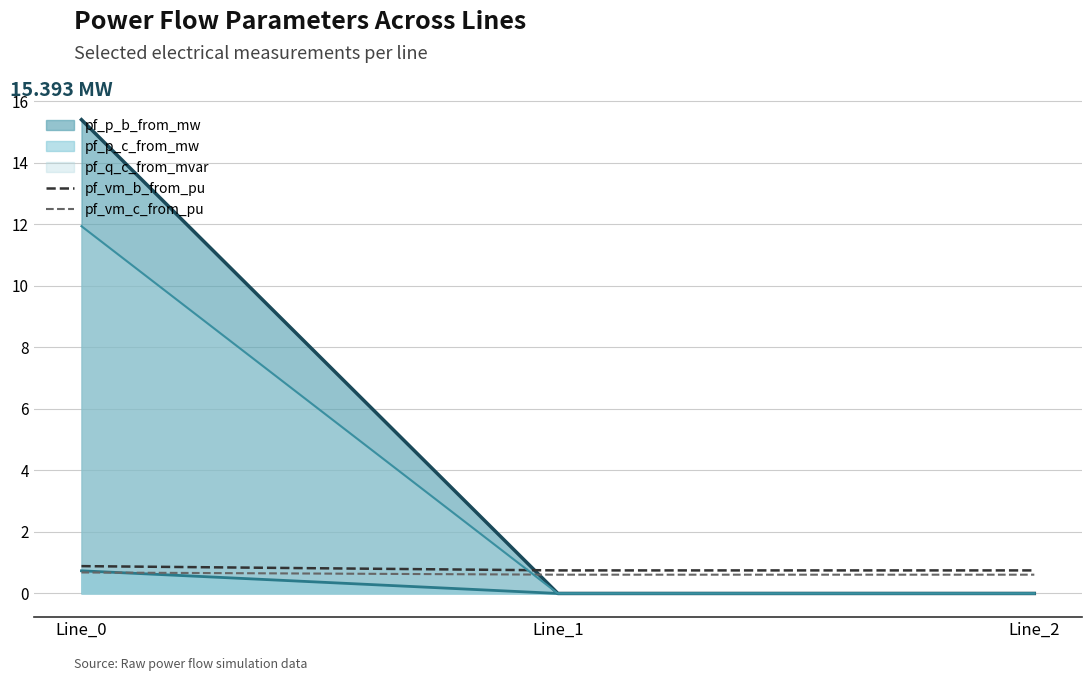

Which category has the highest value in the pf_vm_c_from_pu series?

Line_0